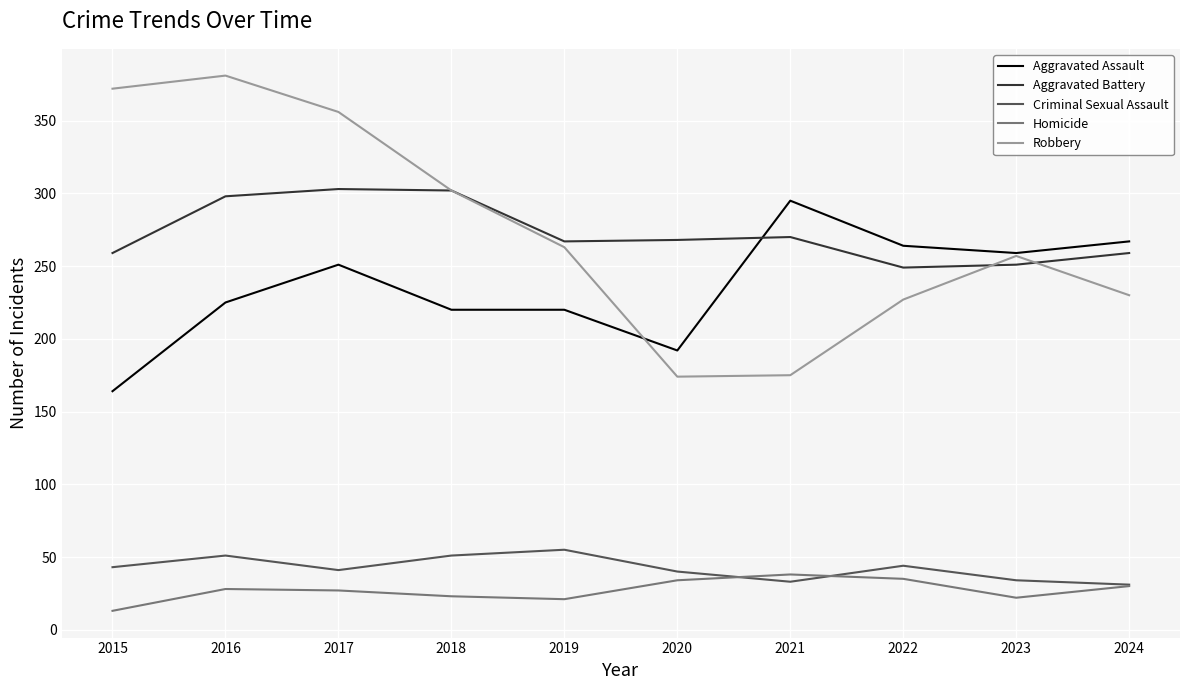

At how many categories does at least one series exceed 135?

10